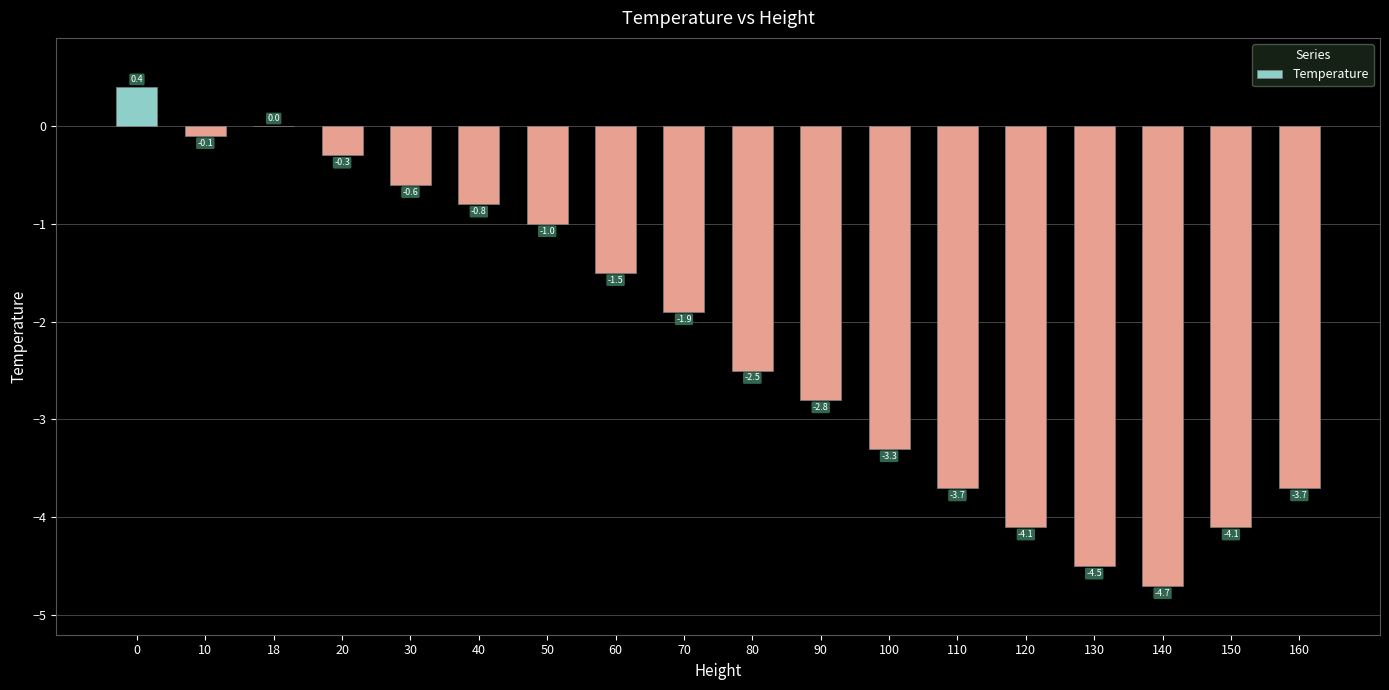

Reading right to left, list all the values displayed in this chart.

160=-3.7	150=-4.1	140=-4.7	130=-4.5	120=-4.1	110=-3.7	100=-3.3	90=-2.8	80=-2.5	70=-1.9	60=-1.5	50=-1.0	40=-0.8	30=-0.6	20=-0.3	18=0.0	10=-0.1	0=0.4